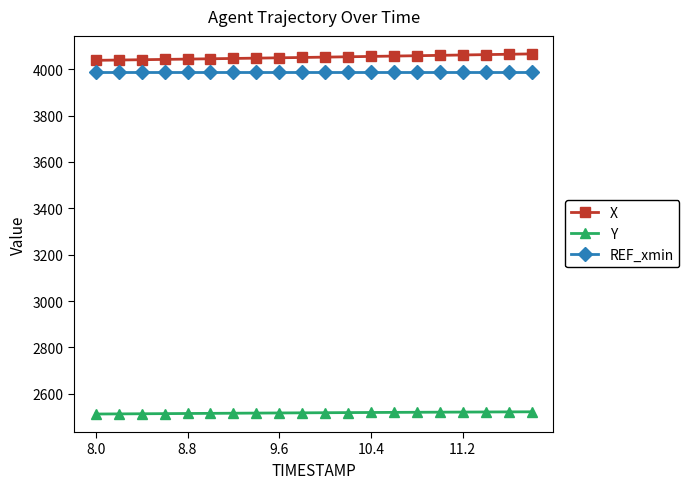

What is the lowest value of the Y series?

2512.4